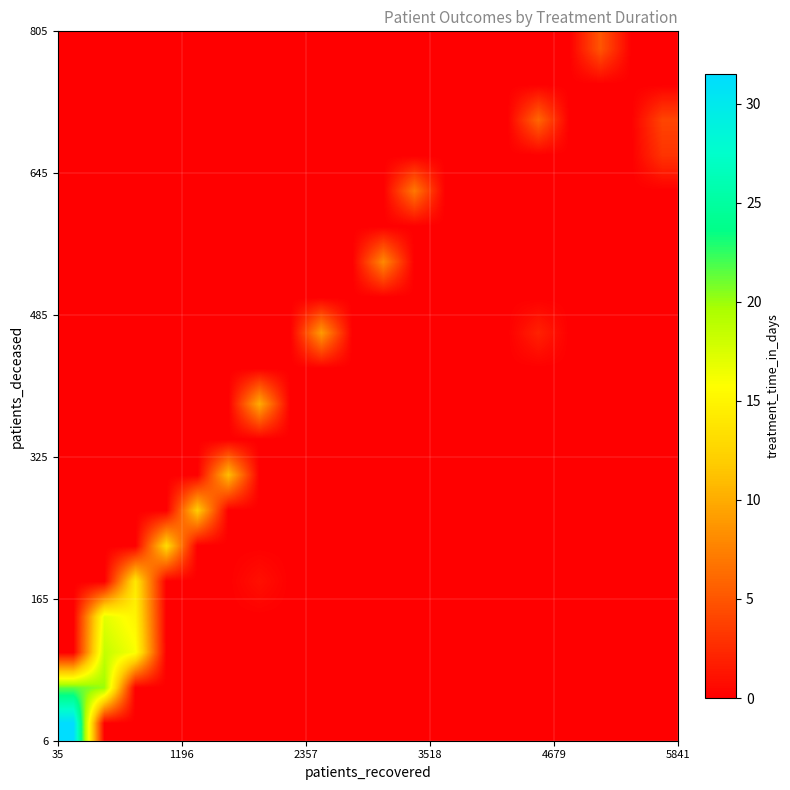

At how many categories does at least one series exceed 22?

1